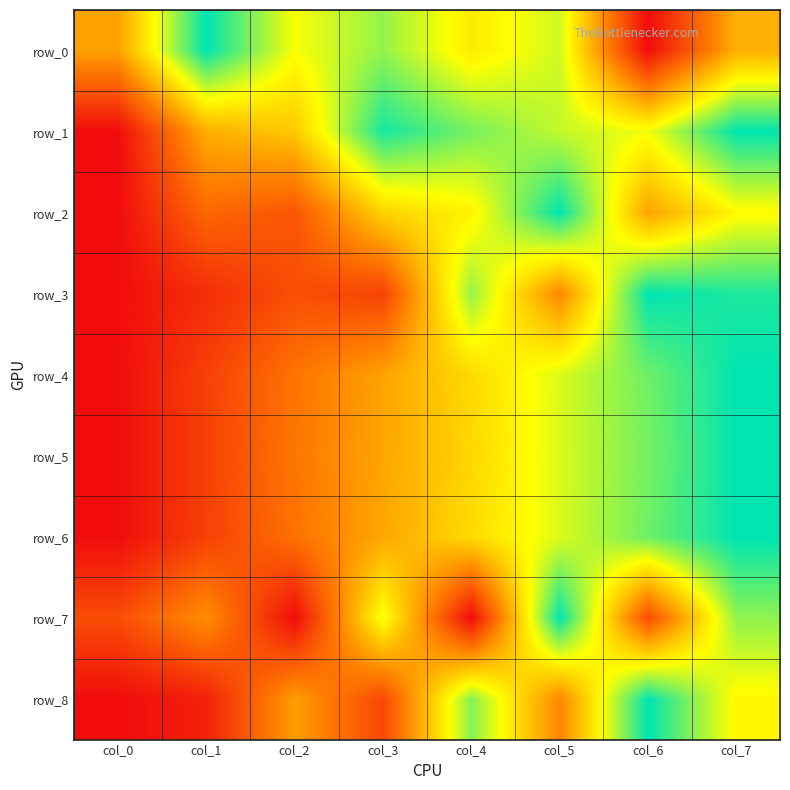

List the series in order of their peak value, lowest first.

row_0, row_1, row_2, row_3, row_4, row_5, row_6, row_7, row_8